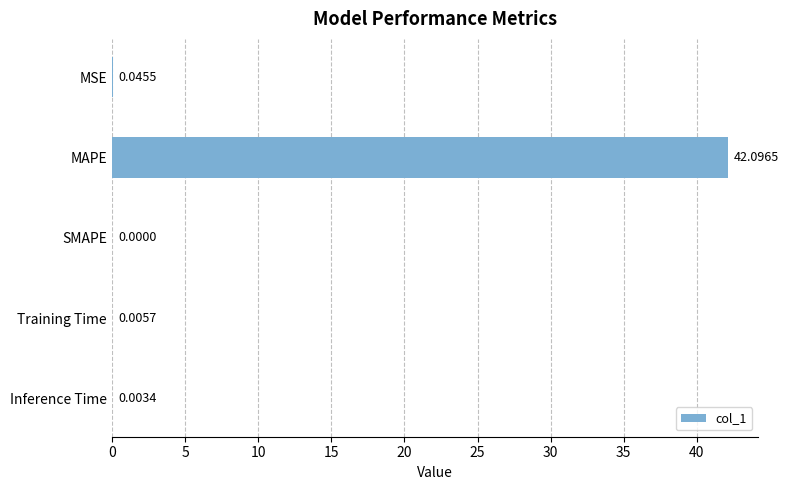

What is the sum of all values?

42.2